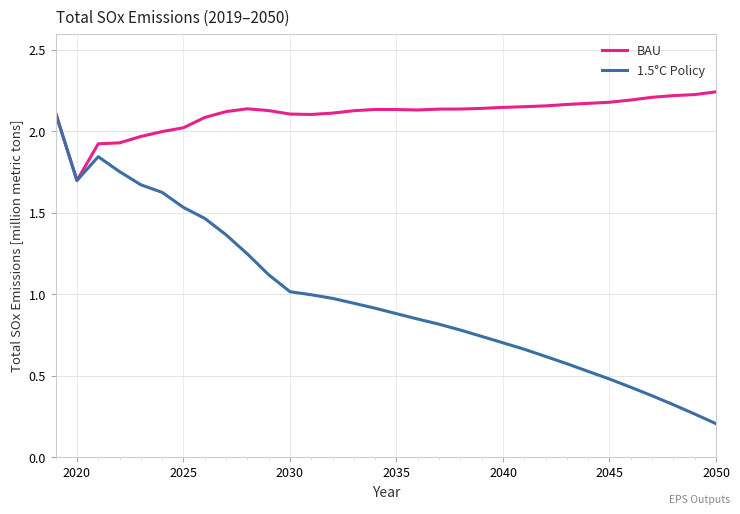

How many distinct data groups are displayed?

2